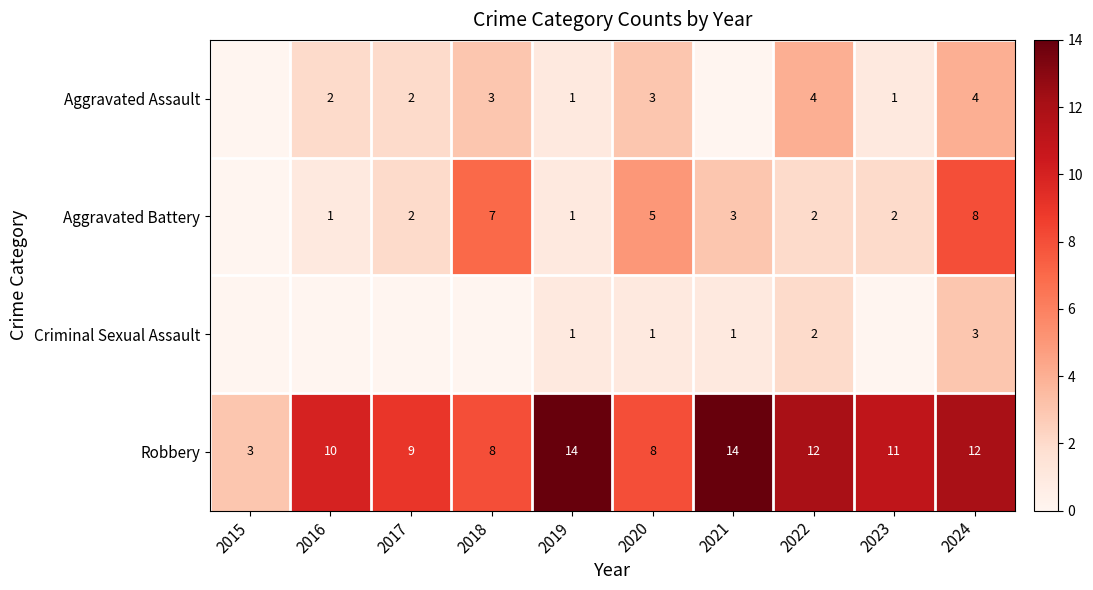

Is it true that Robbery equals 4 at 2017?

False